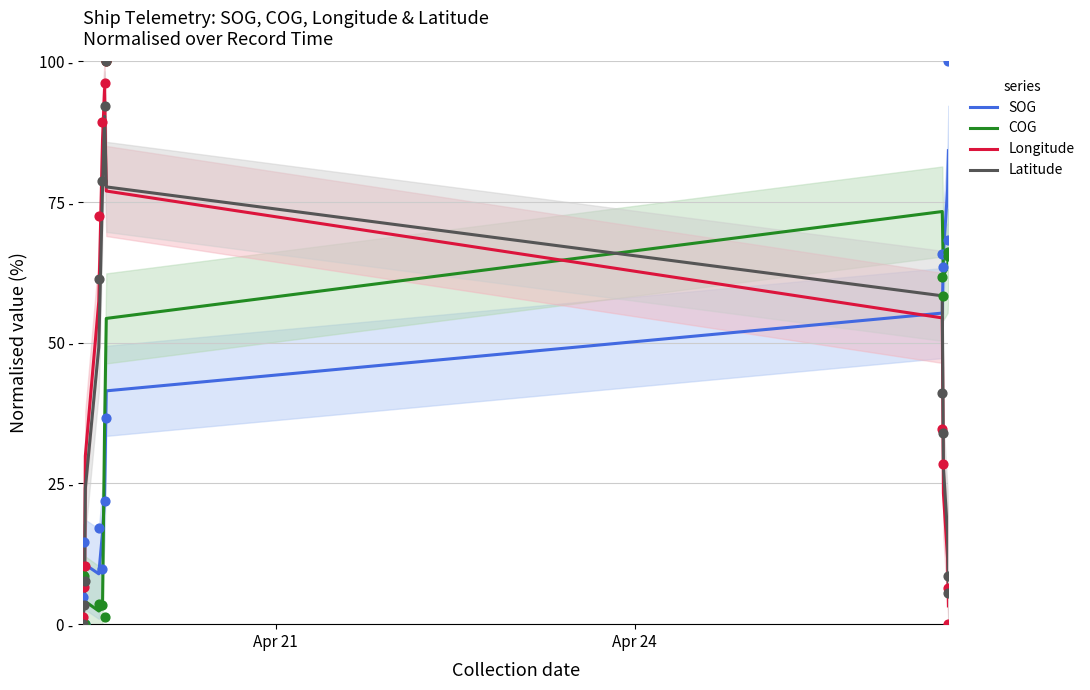

Which series has the largest Y range (max minus min)?

Longitude